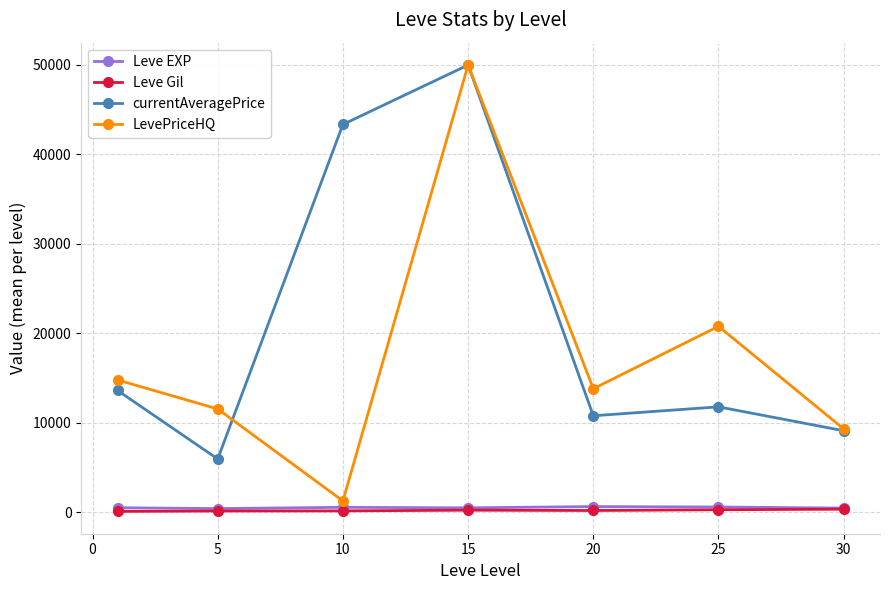

What is the smallest value displayed?

112.3